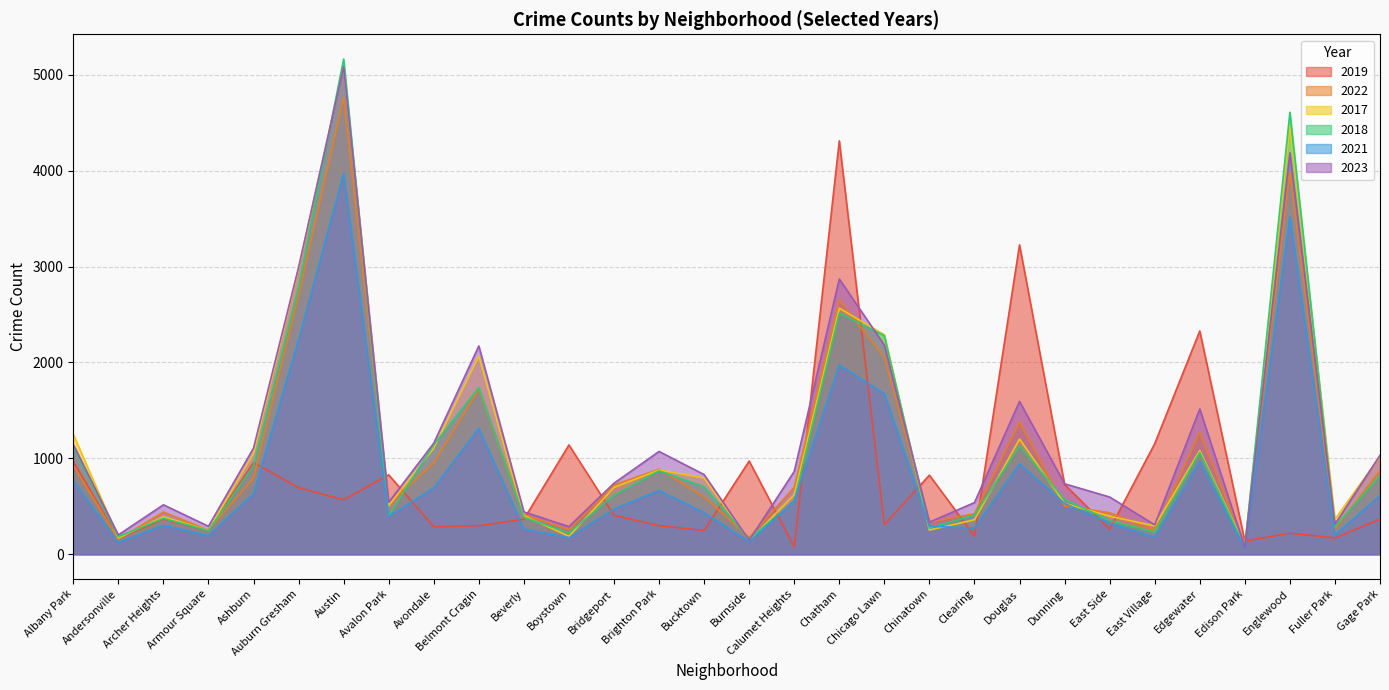

What position from the right is Chinatown?

11